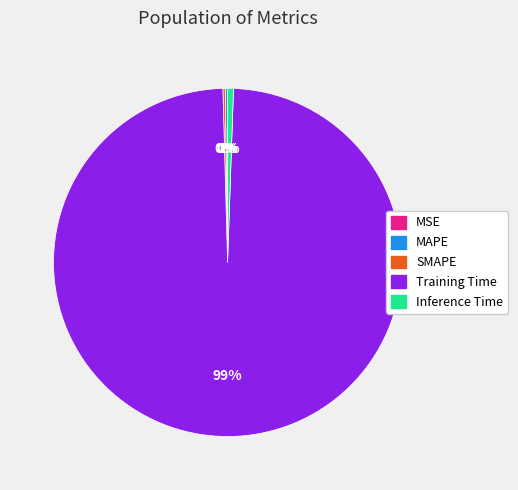

Is it true that Inference Time is 1% of the pie?

True